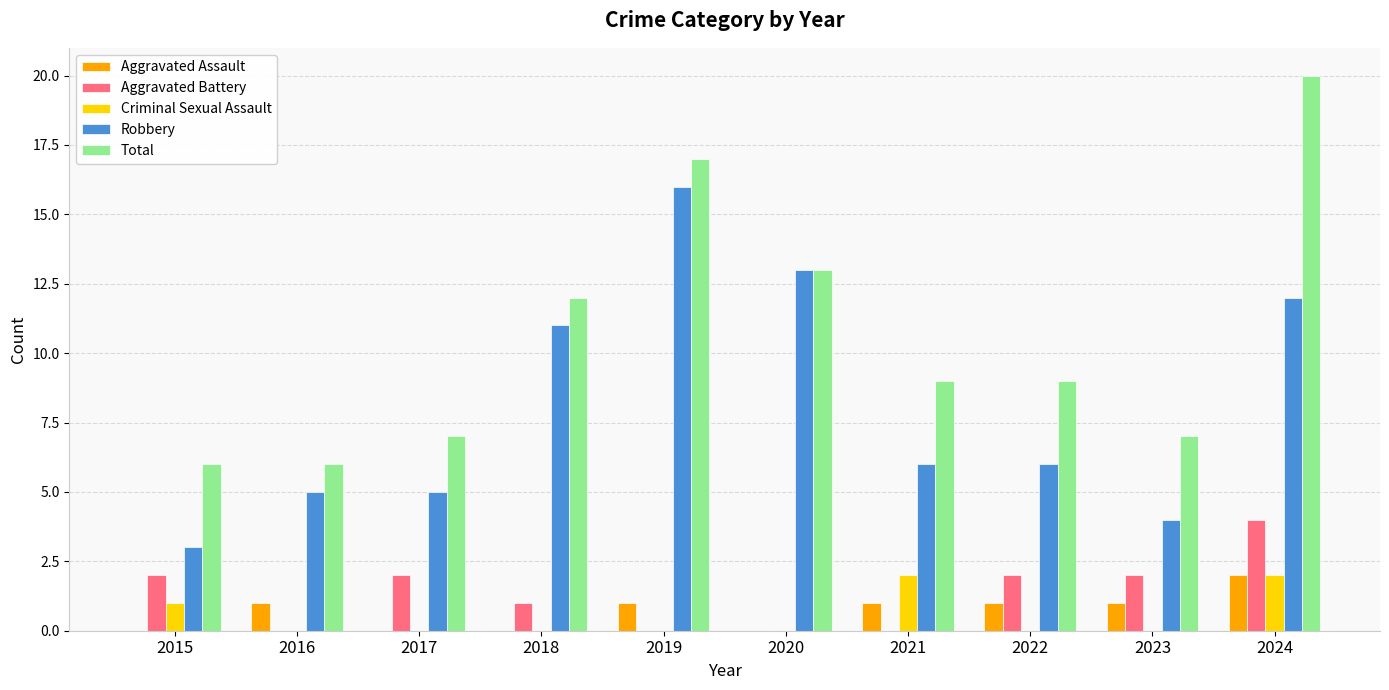

At which category is the sum across all series the highest?

2024